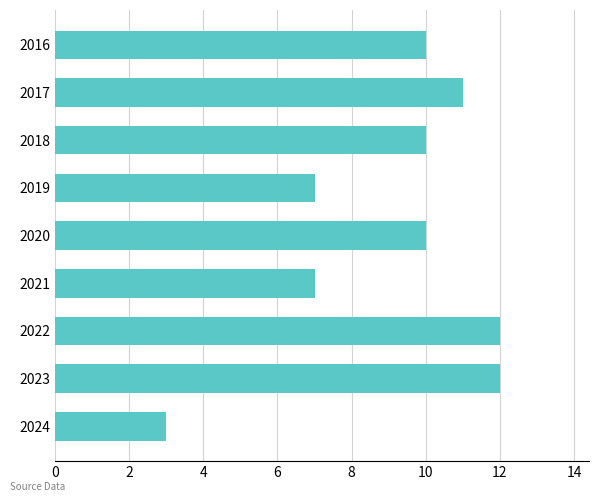

The chart shows a value of 18 at 2023. True or false?

False